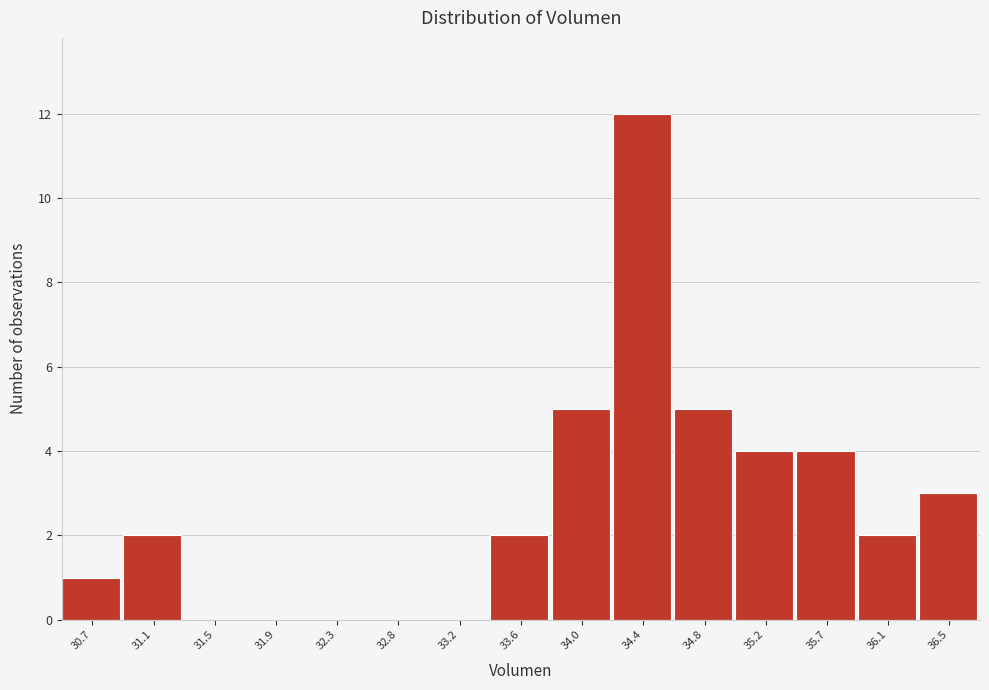

Reading right to left, transcribe all the data shown in this chart.

36.5=3	36.1=2	35.7=4	35.2=4	34.8=5	34.4=12	34.0=5	33.6=2	33.2=0	32.8=0	32.3=0	31.9=0	31.5=0	31.1=2	30.7=1